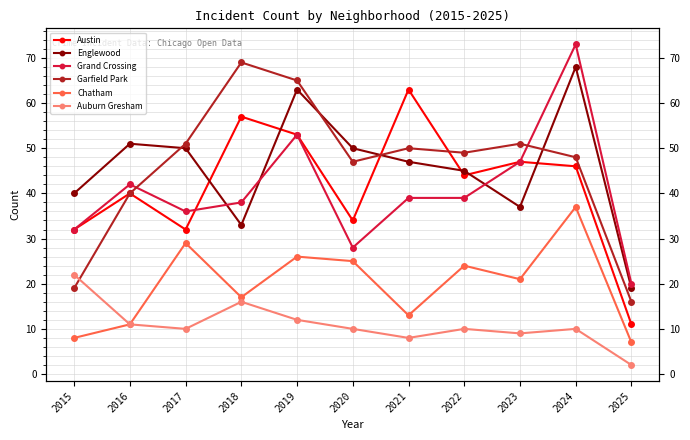

True or false: Auburn Gresham has more than 2 interior local peaks.

True